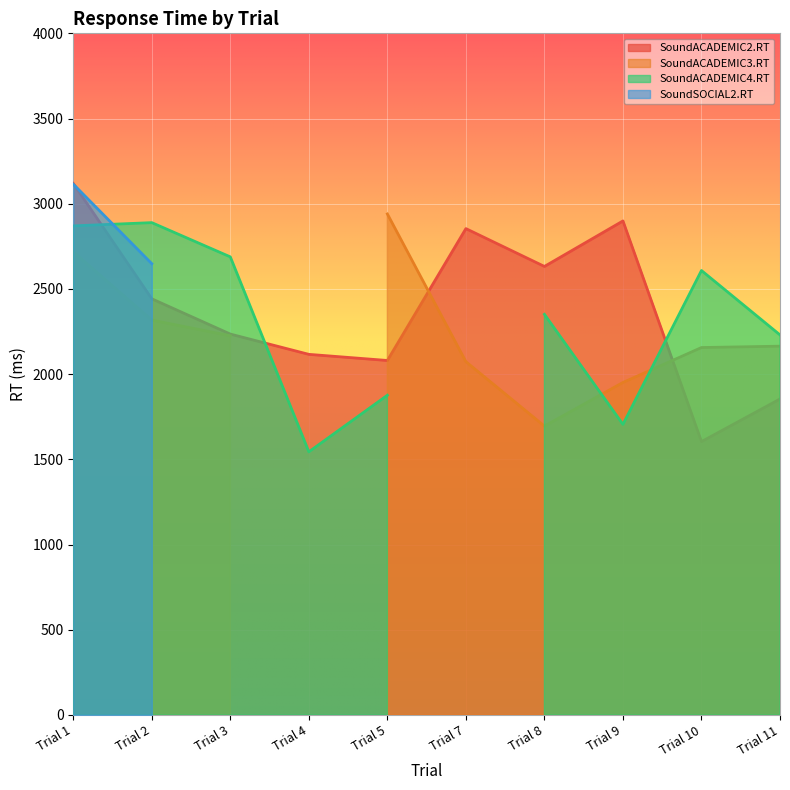

Which has a higher value, Trial 2 or Trial 9?

Trial 9